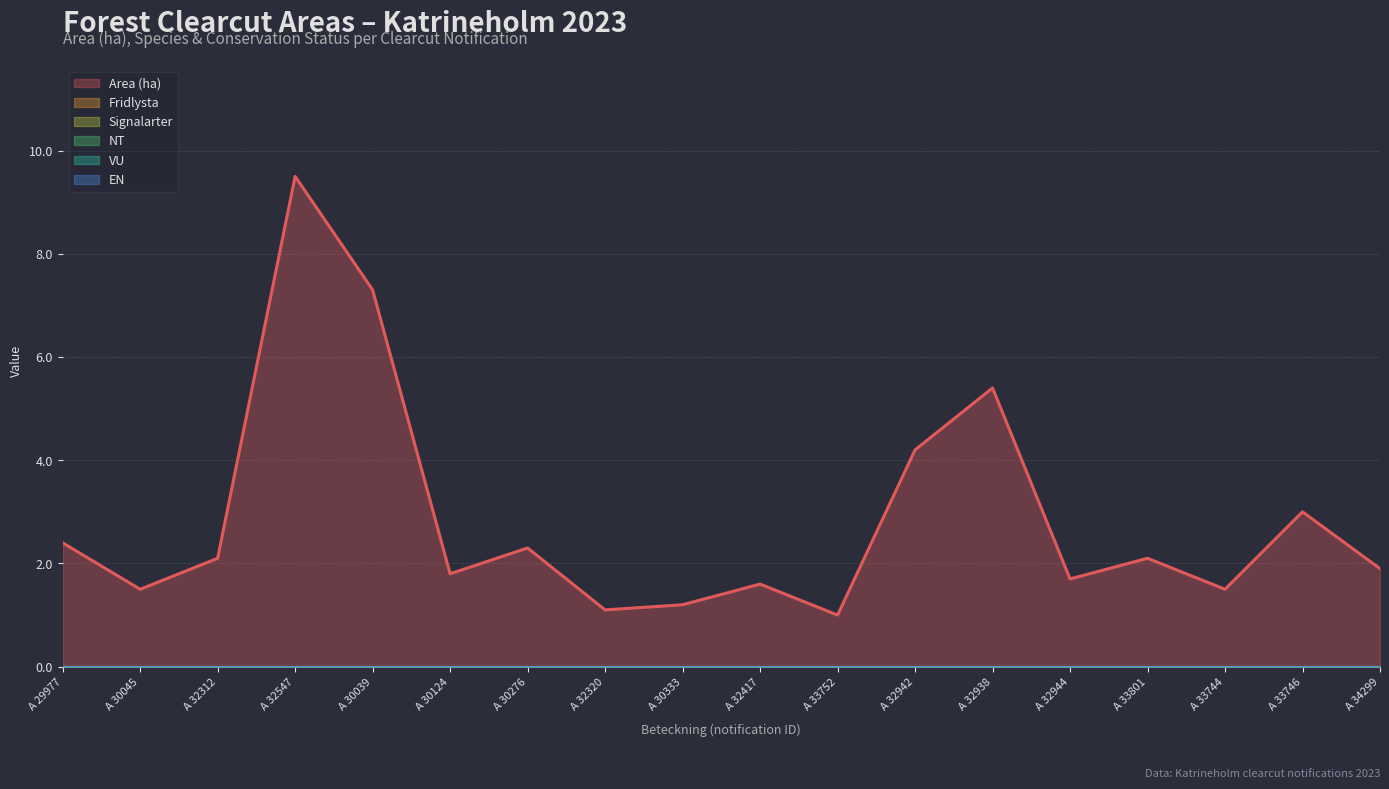

Is it true that EN equals 0.0 at A 34299-2023?

True